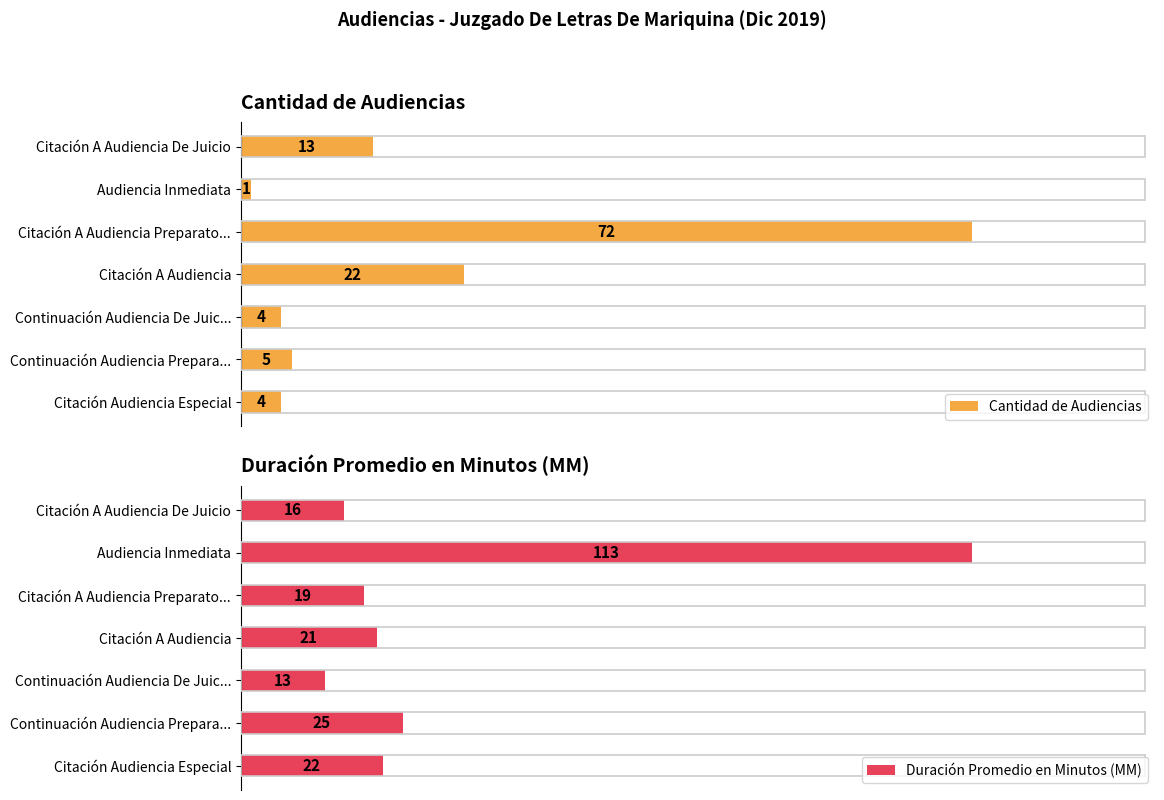

At how many categories does at least one series exceed 64?

2